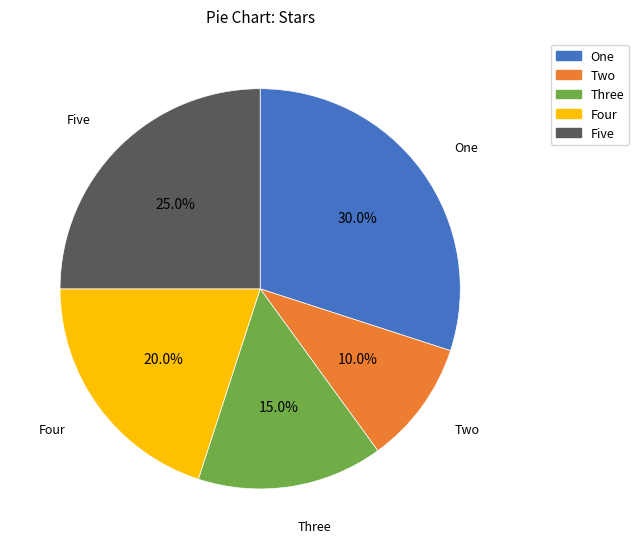

To the nearest percent, what is the combined percentage of One and Five?

55%